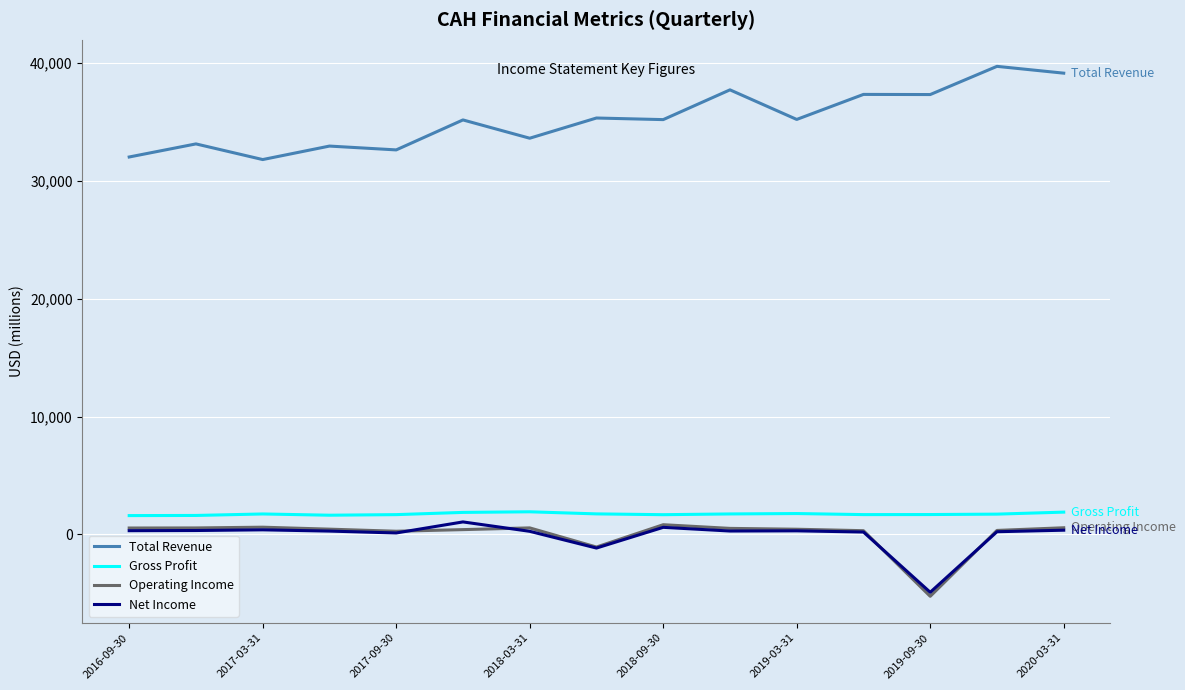

How many lines are shown in the chart?

4